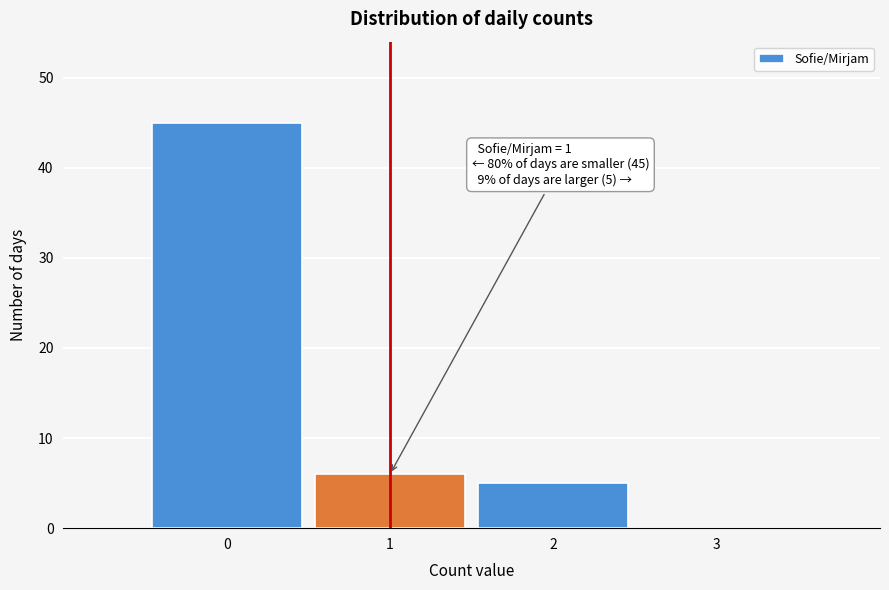

Which range on the x-axis has the tallest bar?

-0.5 to 0.5